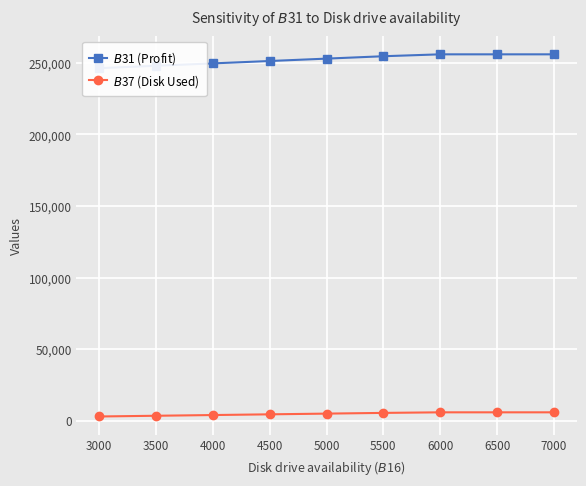

What is the minimum value for $B$31 (Profit)?

246333.3